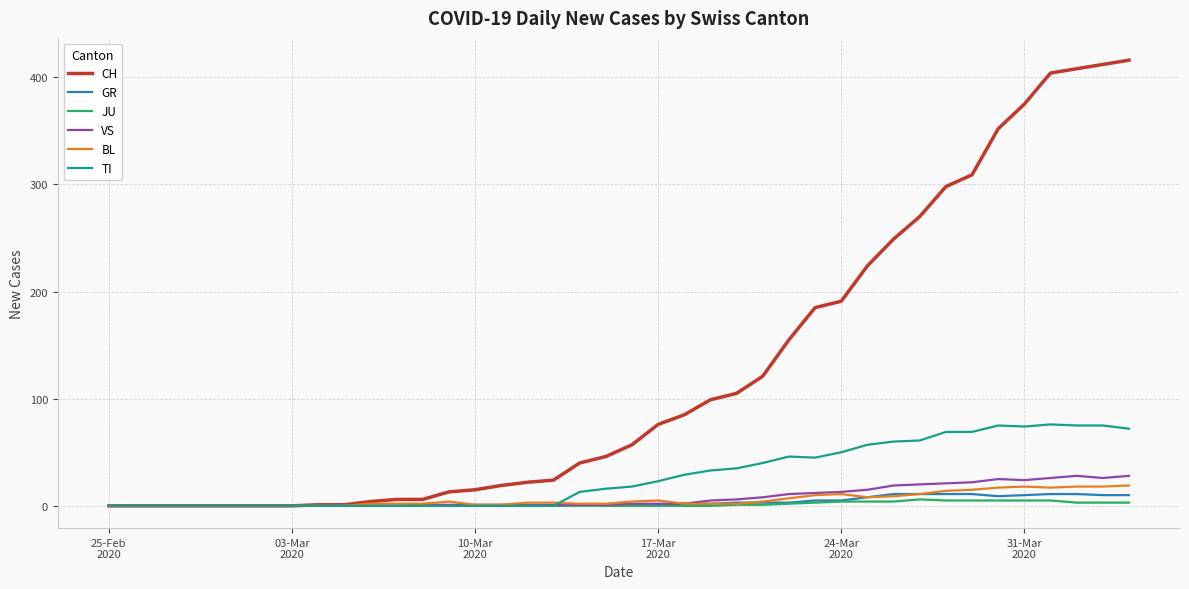

Which series has the widest spread of values?

CH